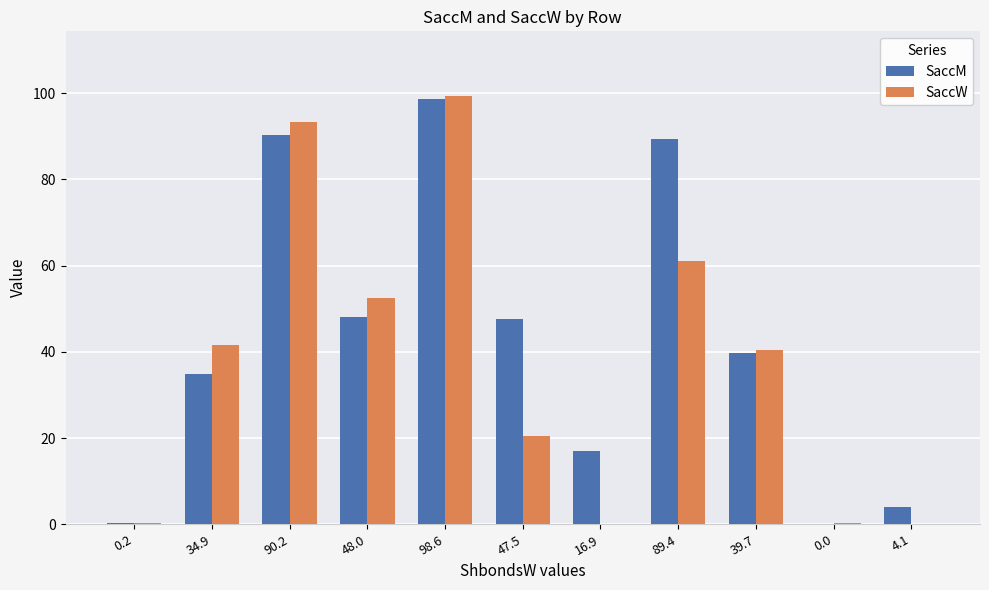

The value of SaccM at 89.4 is 155.8. True or false?

False